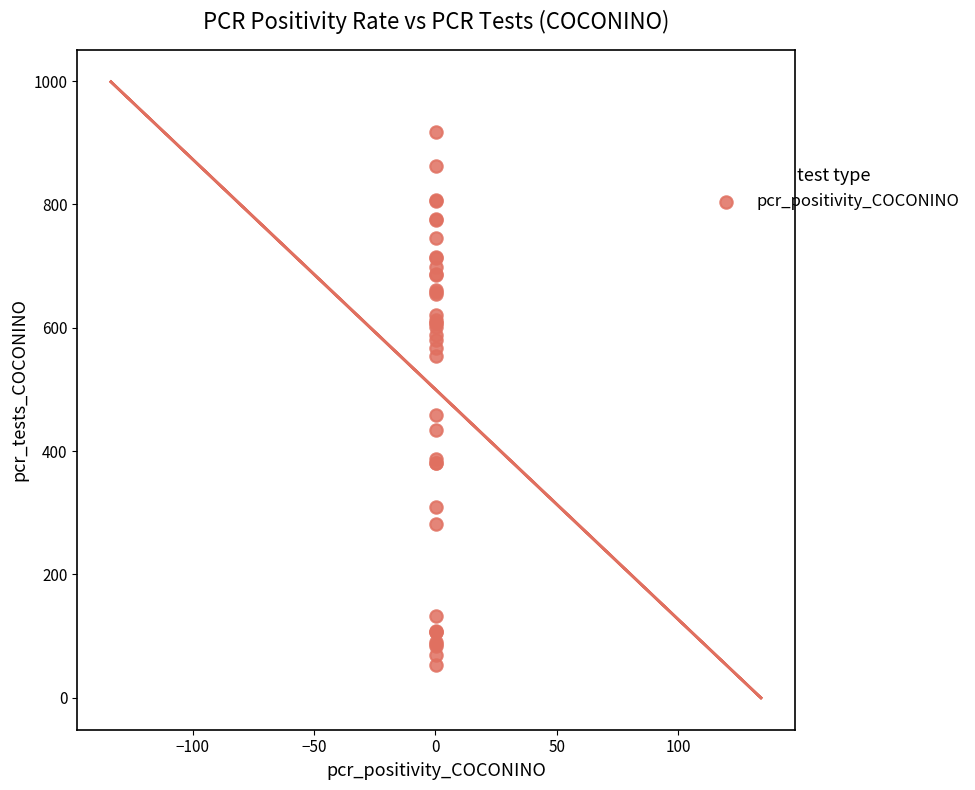

What Y value in the scatter plot is closest to 486?

459